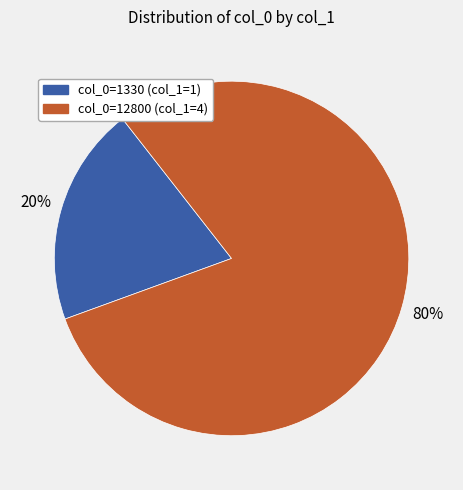

Count the number of slices in the pie.

2